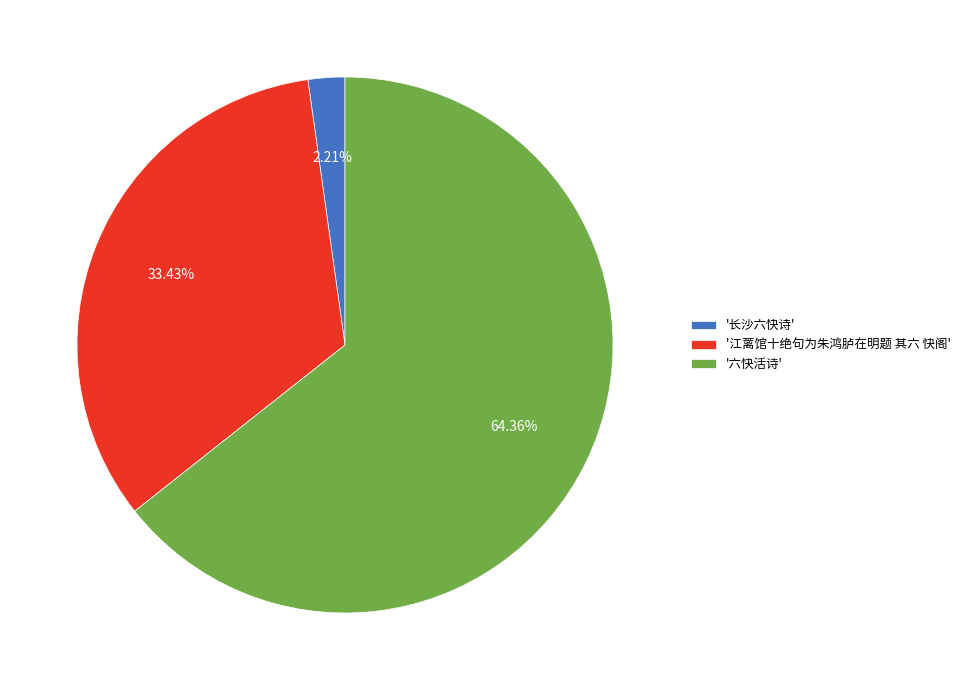

To the nearest percent, what is the difference between the largest and smallest slice percentages?

62%